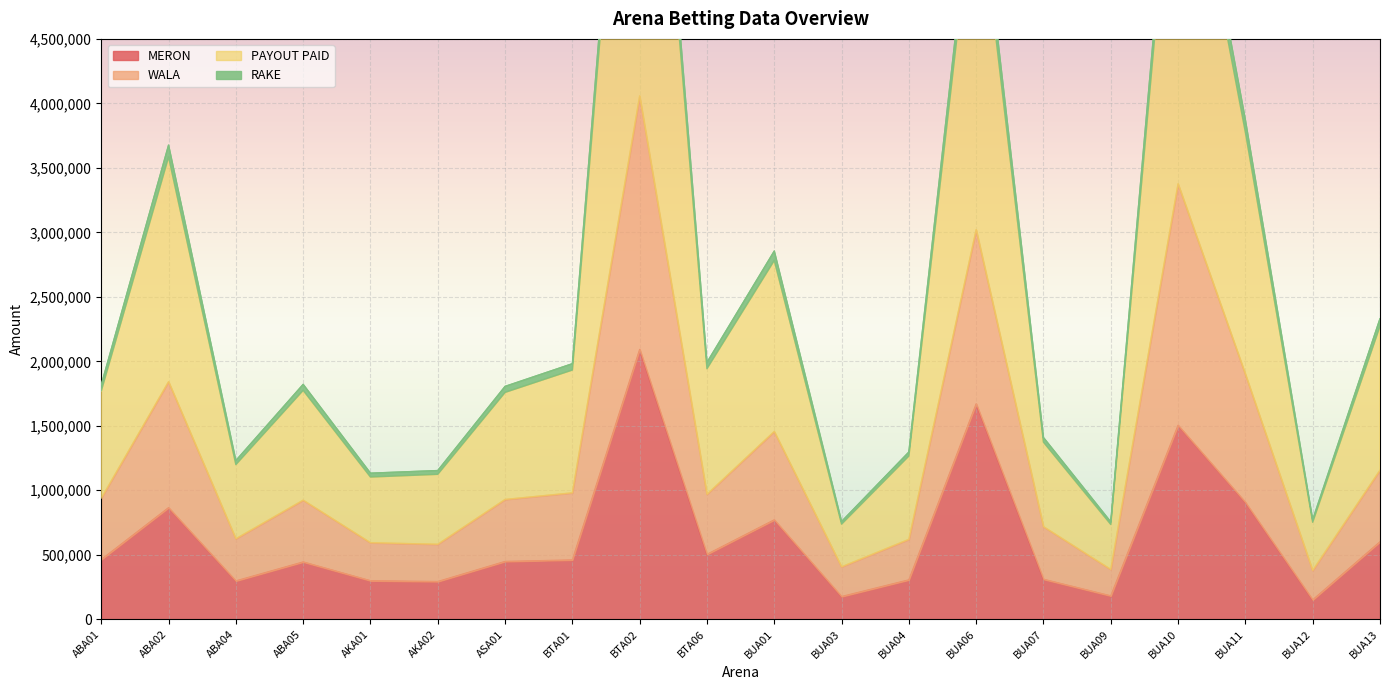

True or false: MERON and WALA cross at least once.

False